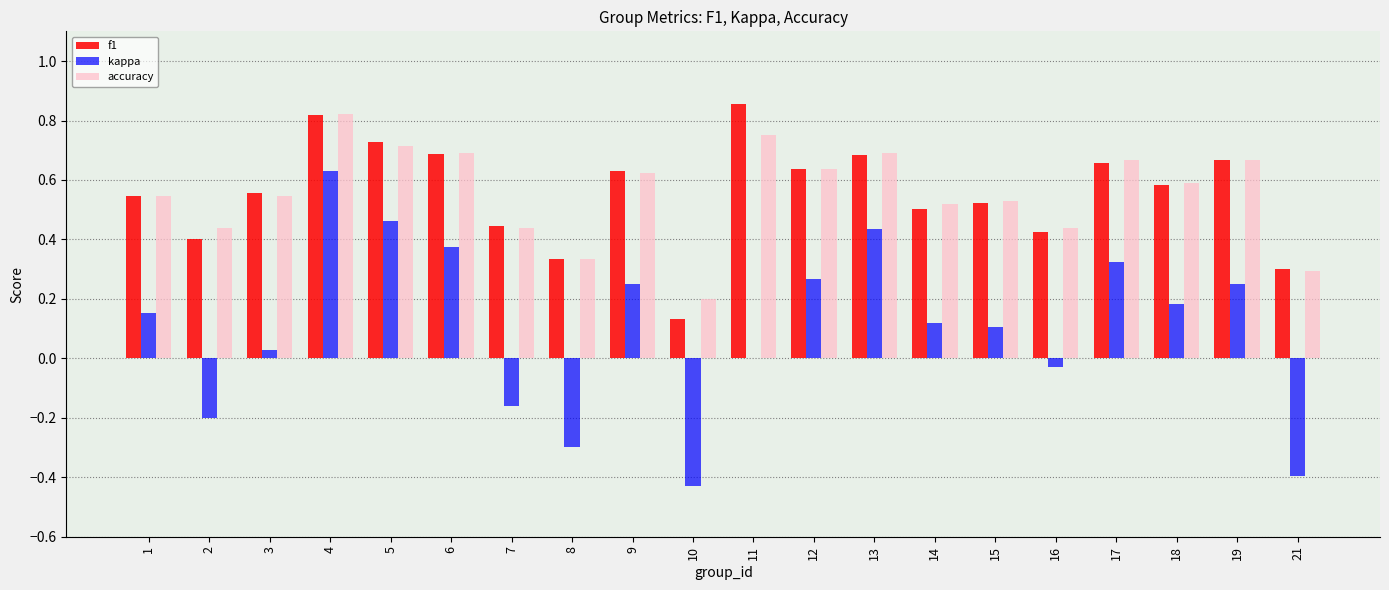

What are all the series names shown in the legend?

f1, kappa, accuracy